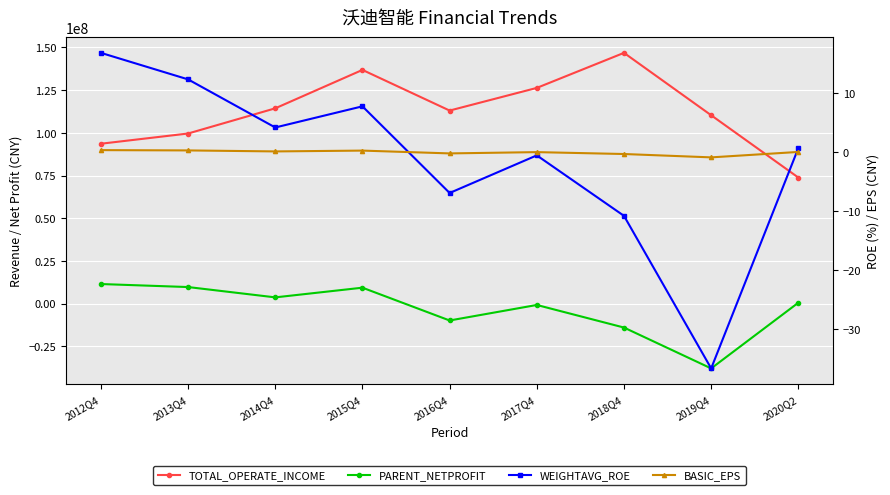

List the series in order of their peak value, highest first.

TOTAL_OPERATE_INCOME, PARENT_NETPROFIT, WEIGHTAVG_ROE, BASIC_EPS